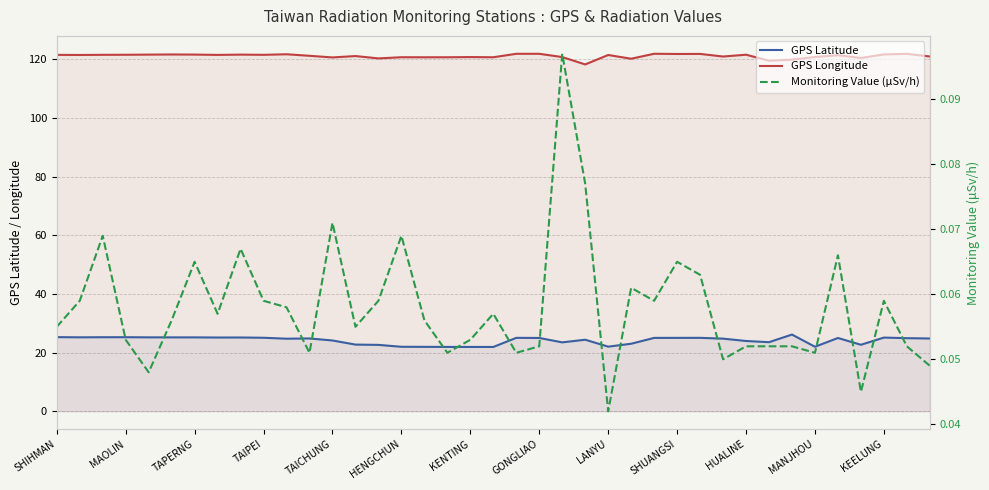

What is the difference between the second highest and minimum values in the GPS Longitude series?

3.6